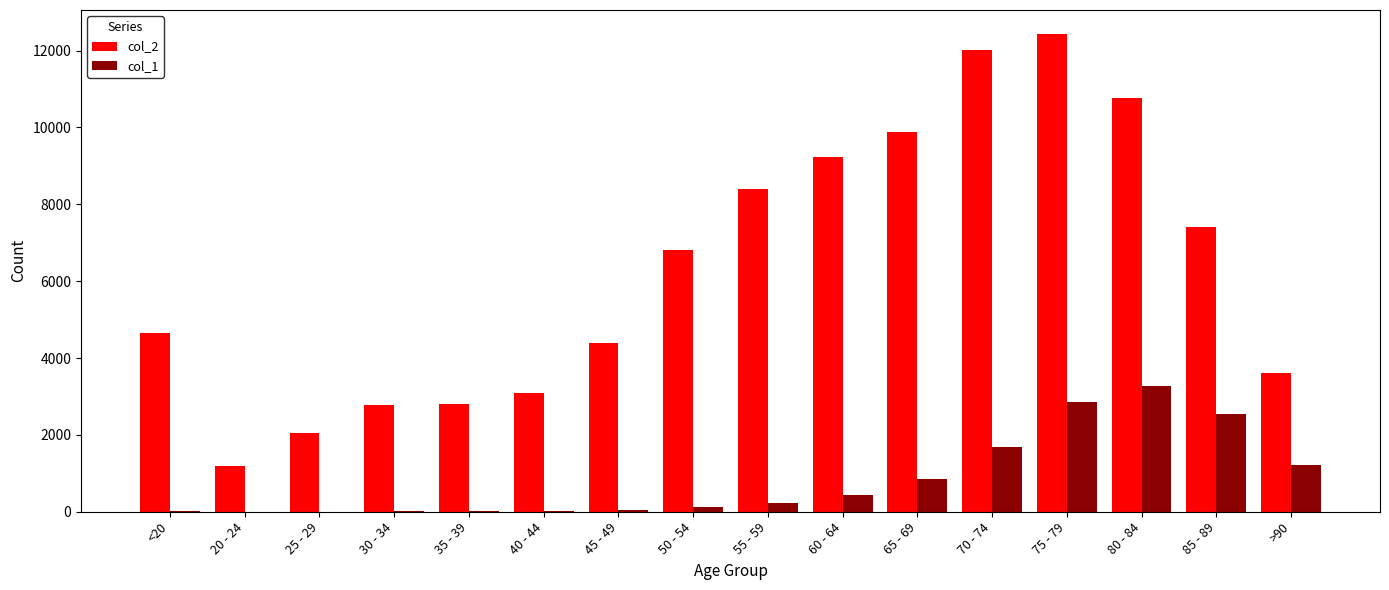

The col_2 series shows 7417 at 85 - 89. True or false?

True